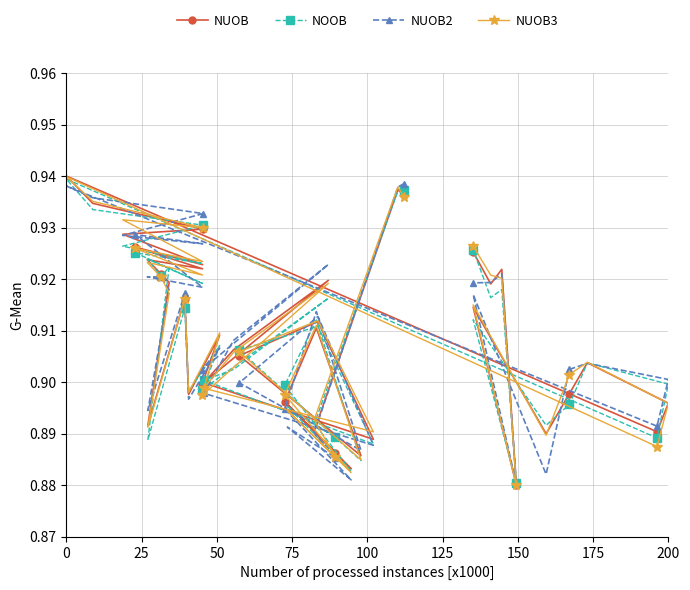

At how many categories does at least one series exceed 0?

40